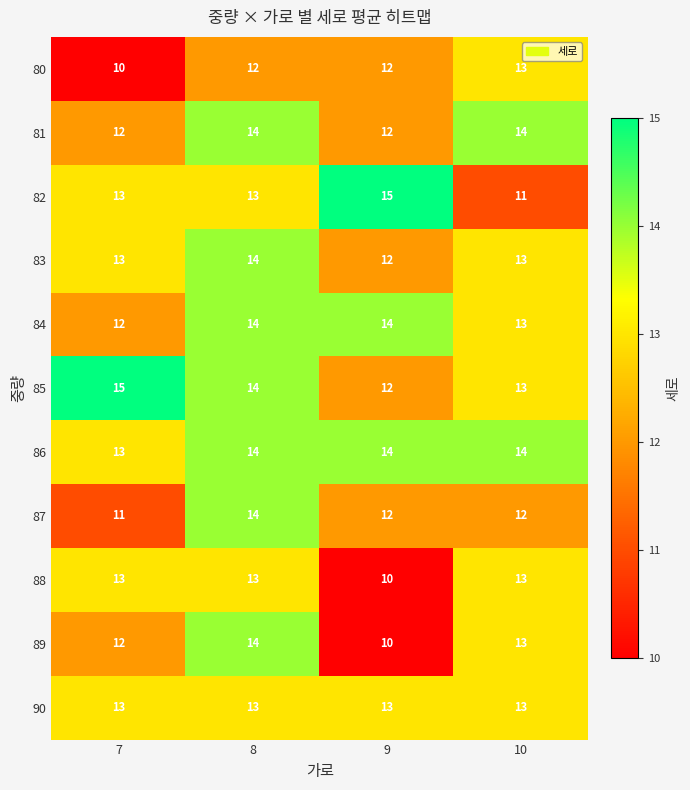

At how many categories does at least one series exceed 10?

4